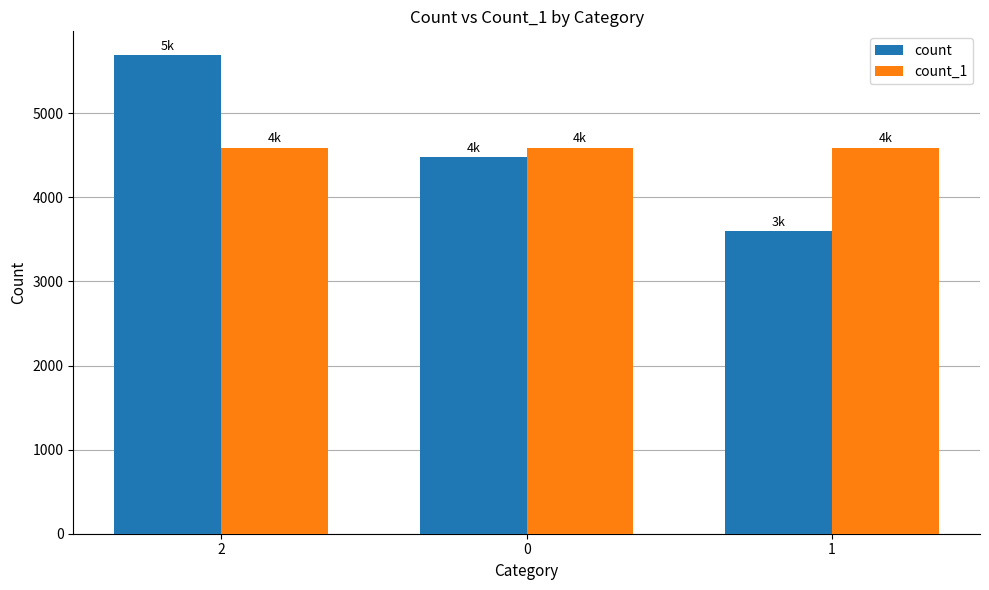

The value of count at 1 is 3599. True or false?

True